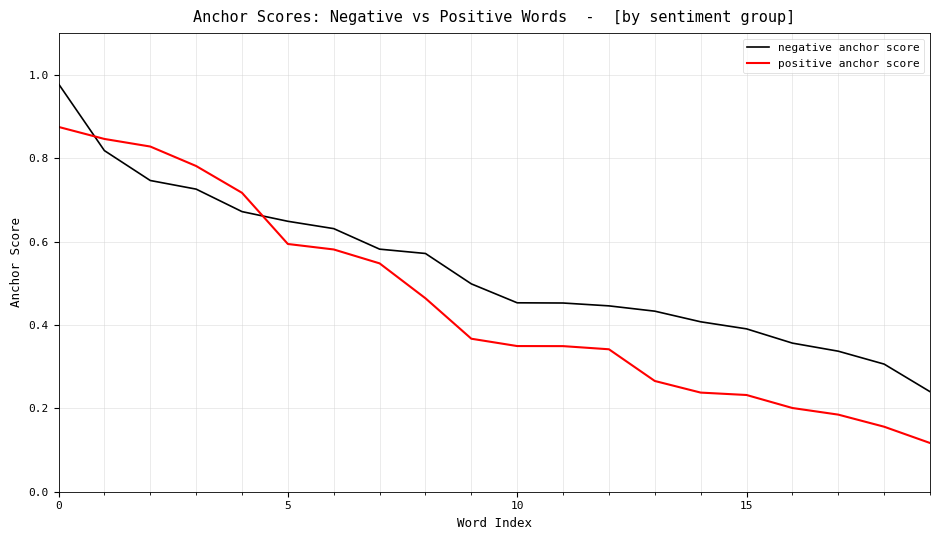

Which series has the largest range (max minus min)?

positive anchor score